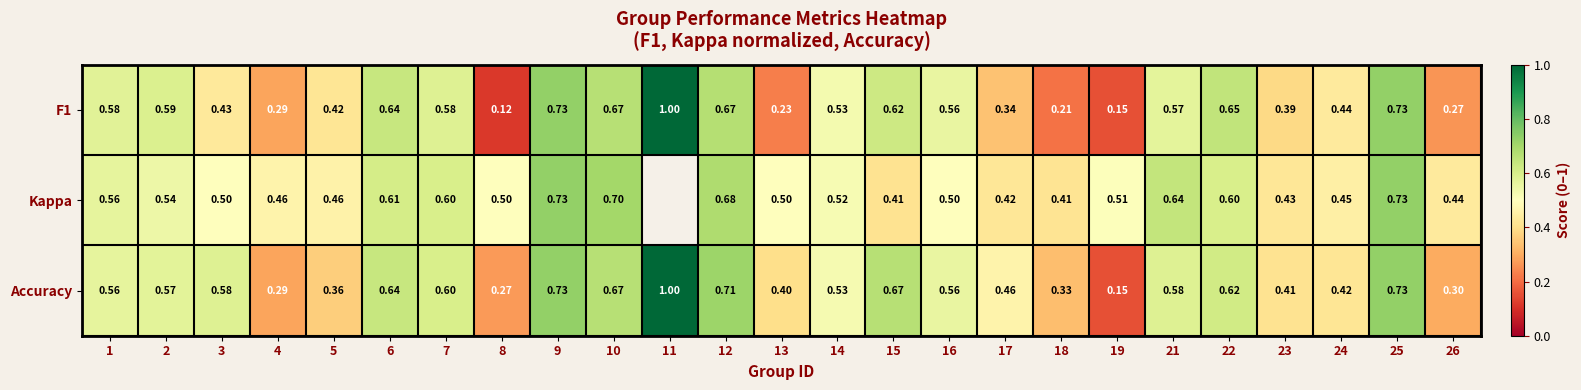

Which category has the lowest value in the Accuracy series?

19